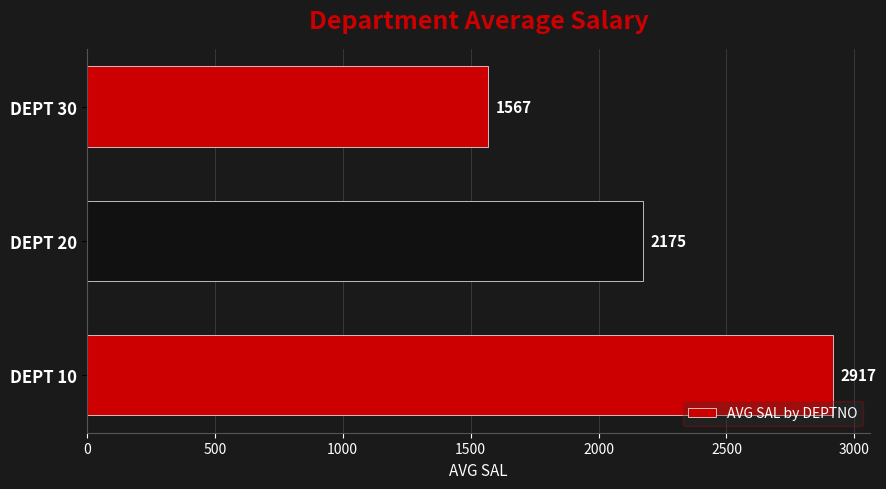

Rank the categories by value from highest to lowest.

DEPT 10, DEPT 20, DEPT 30